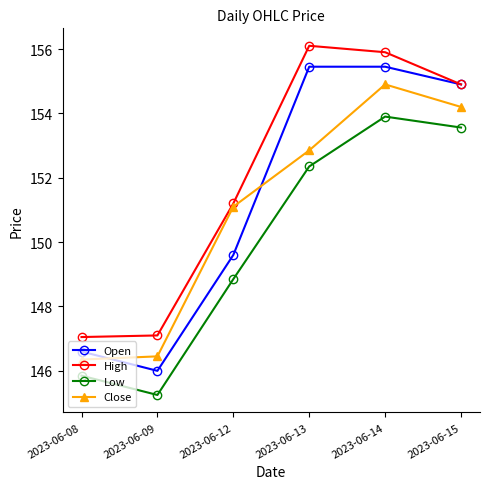

Which series changed the most between 2023-06-09 and 2023-06-13?

Open